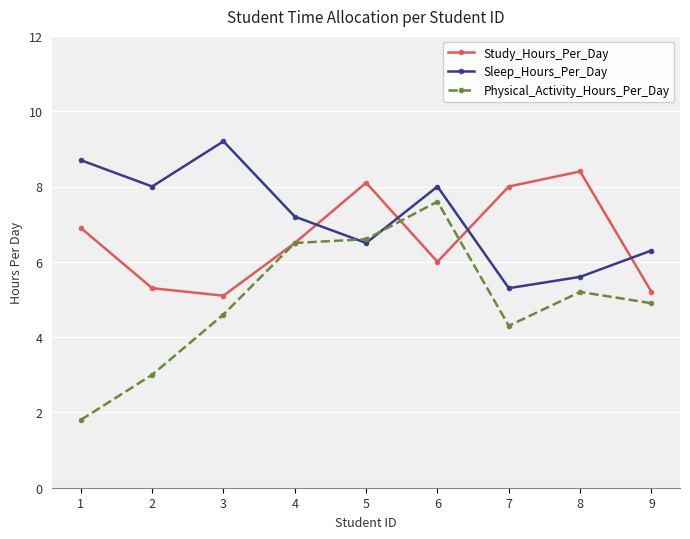

What is the maximum value shown in the chart?

9.2